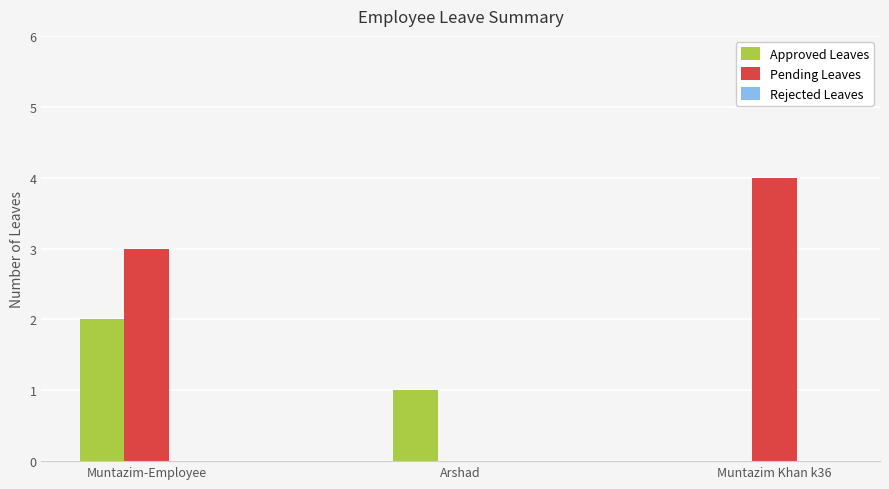

How many data points does each series have?

3